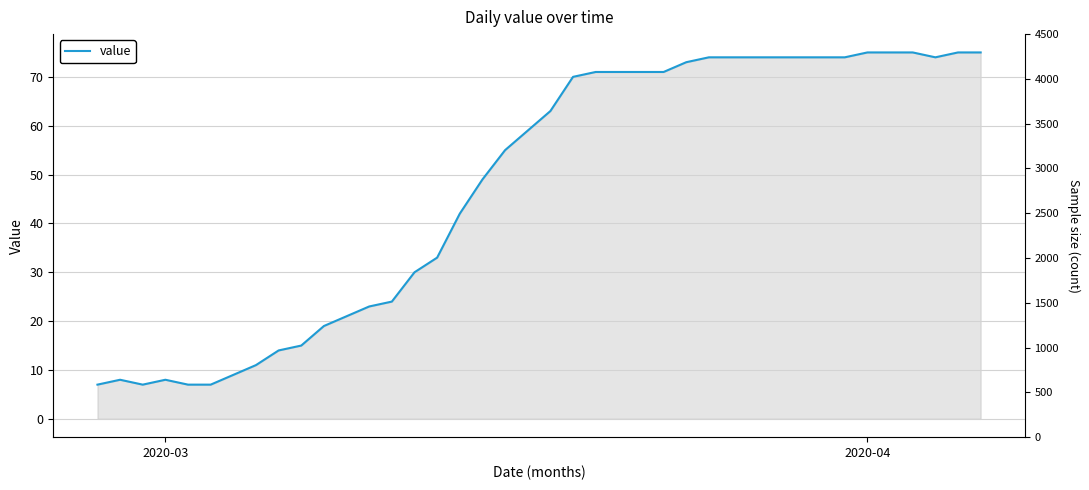

How many interior local peaks (higher than both neighbors) does the data have?

2